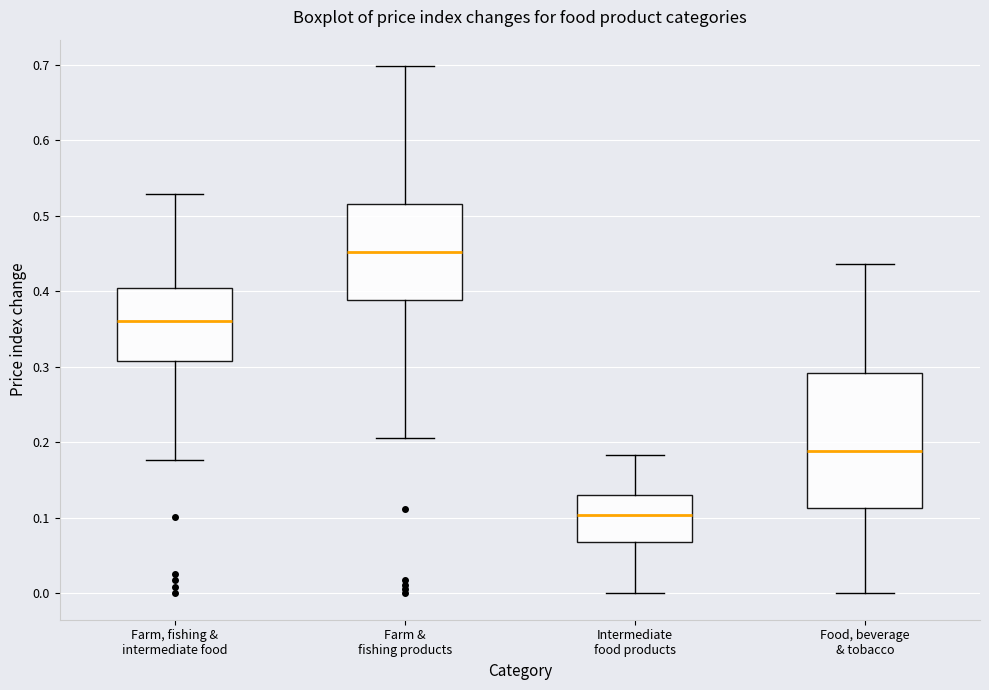

Comparing the boxes themselves (not the whiskers), which one is the tallest?

Food, beverage & tobacco